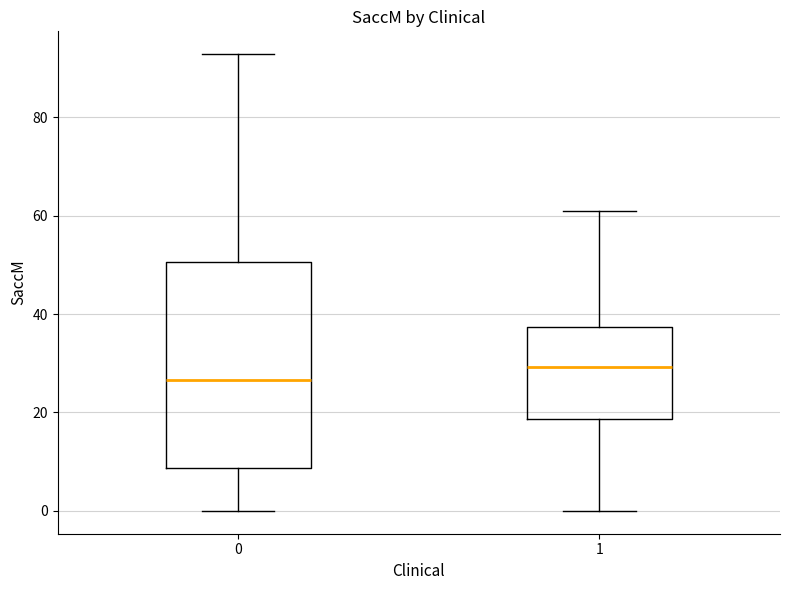

Which box has the lowest median line?

0